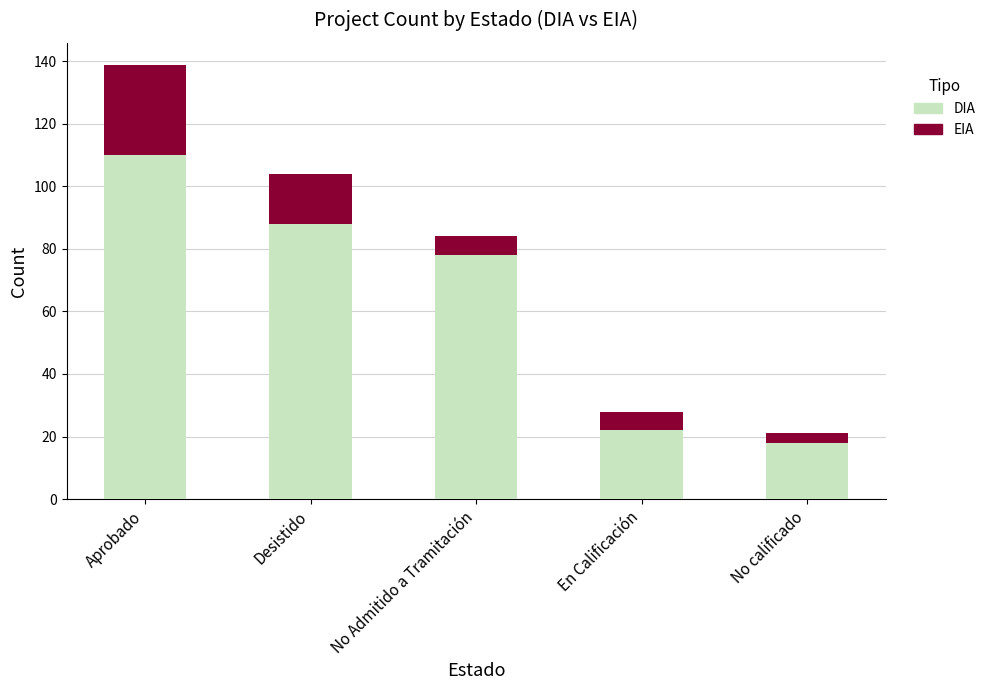

At which category is the sum across all series the highest?

Aprobado